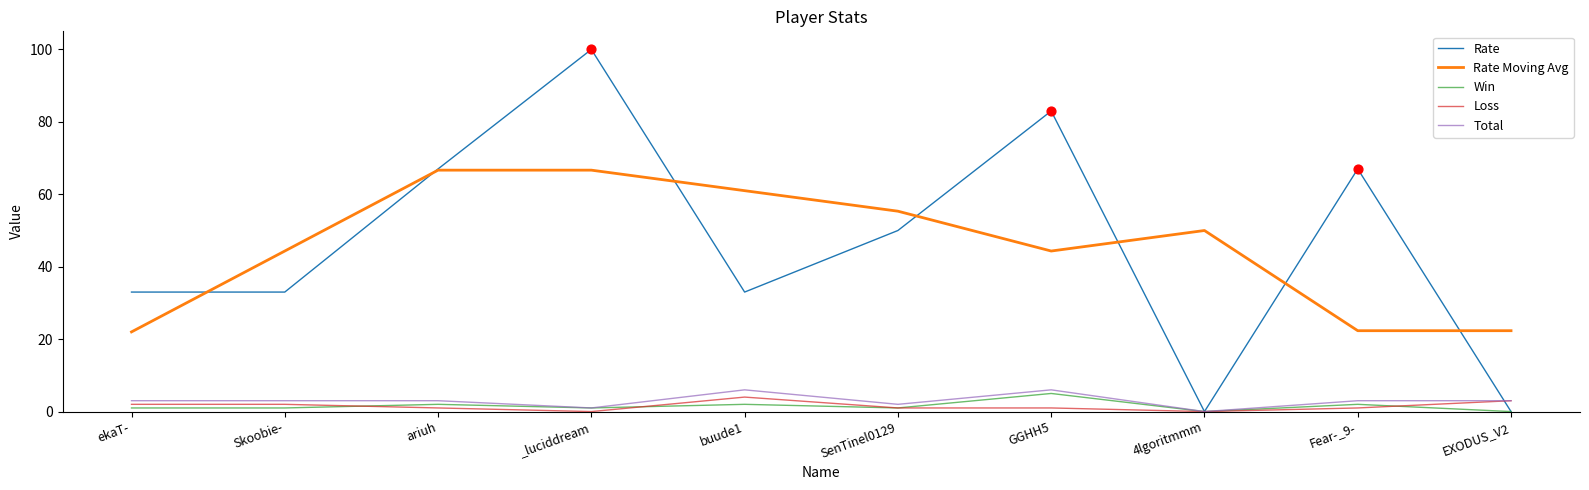

Which series changed the most between _luciddream and Fear-_9-?

Rate Moving Avg